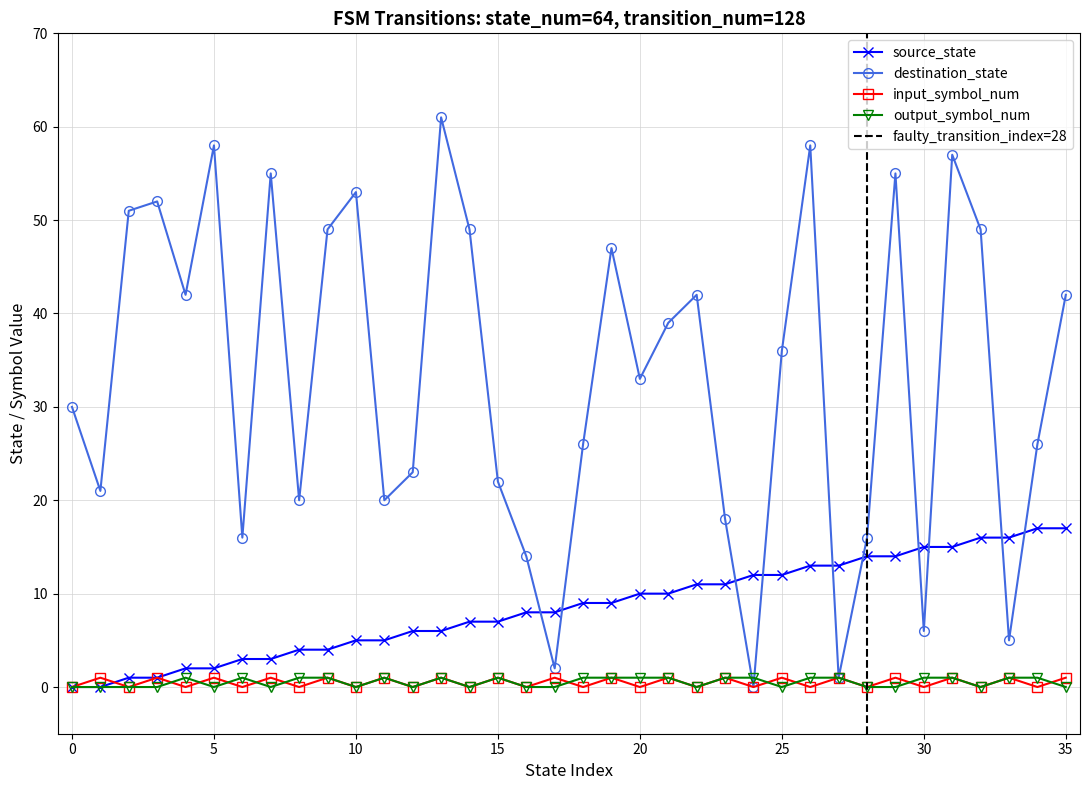

Which series changed the most between 7 and 30?

destination_state